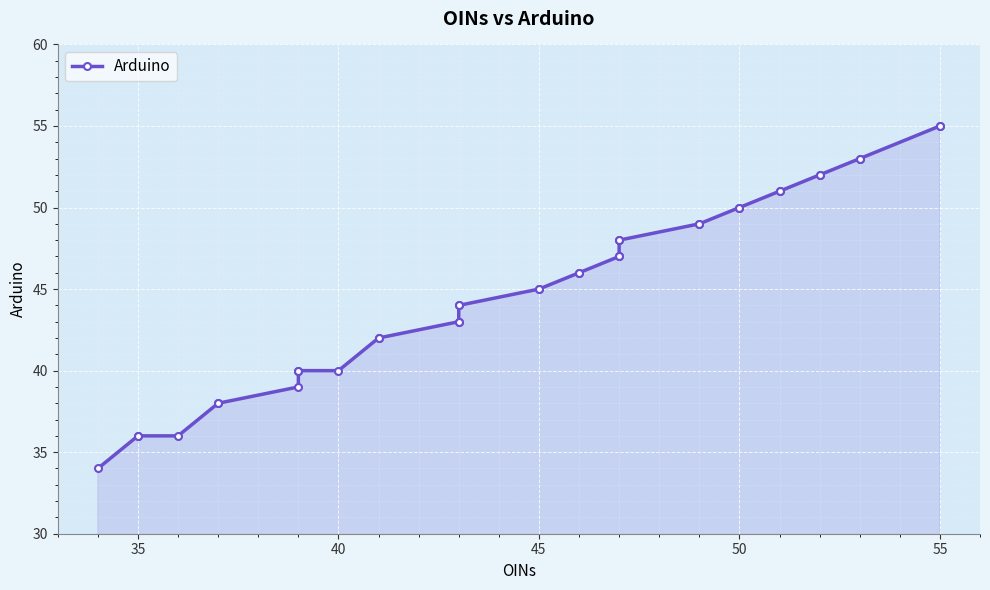

What is the smallest value displayed?

34